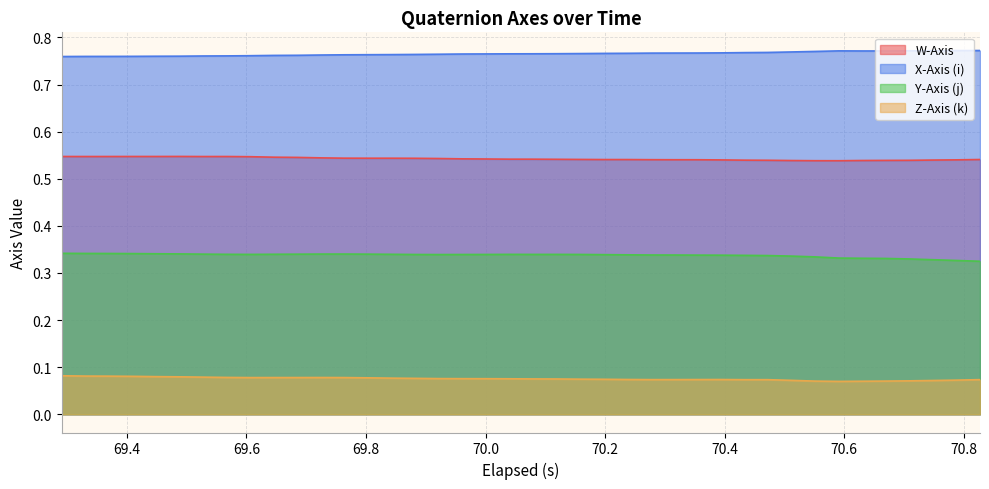

Reading left to right, transcribe all the data shown in this chart.

W-Axis: 0.5	0.5	0.5	0.5	0.5	0.5	0.5	0.5	0.5	0.5	0.5	0.5	0.5	0.5	0.5	0.5	0.5	0.5	0.5	0.5	0.5	0.5	0.5	0.5	0.5	0.5	0.5	0.5	0.5	0.5	0.5	0.5	0.5	0.5	0.5	0.5	0.5	0.5	0.5	0.5
X-Axis (i): 0.8	0.8	0.8	0.8	0.8	0.8	0.8	0.8	0.8	0.8	0.8	0.8	0.8	0.8	0.8	0.8	0.8	0.8	0.8	0.8	0.8	0.8	0.8	0.8	0.8	0.8	0.8	0.8	0.8	0.8	0.8	0.8	0.8	0.8	0.8	0.8	0.8	0.8	0.8	0.8
Y-Axis (j): 0.3	0.3	0.3	0.3	0.3	0.3	0.3	0.3	0.3	0.3	0.3	0.3	0.3	0.3	0.3	0.3	0.3	0.3	0.3	0.3	0.3	0.3	0.3	0.3	0.3	0.3	0.3	0.3	0.3	0.3	0.3	0.3	0.3	0.3	0.3	0.3	0.3	0.3	0.3	0.3
Z-Axis (k): 0.1	0.1	0.1	0.1	0.1	0.1	0.1	0.1	0.1	0.1	0.1	0.1	0.1	0.1	0.1	0.1	0.1	0.1	0.1	0.1	0.1	0.1	0.1	0.1	0.1	0.1	0.1	0.1	0.1	0.1	0.1	0.1	0.1	0.1	0.1	0.1	0.1	0.1	0.1	0.1